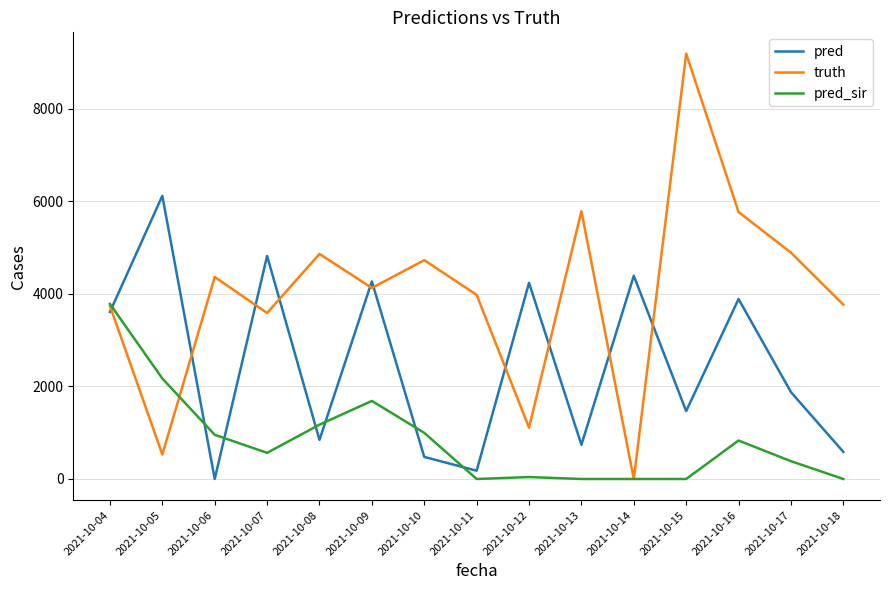

Is it true that truth equals 1822.4 at 2021-10-12?

False